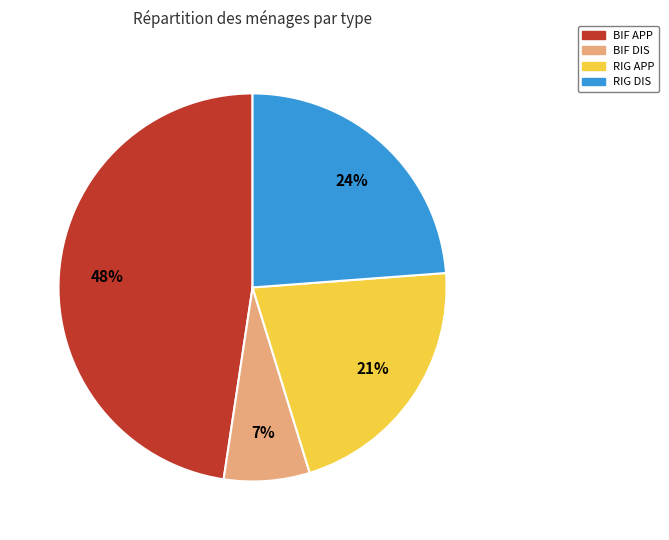

To the nearest percent, what is the average slice percentage?

25%